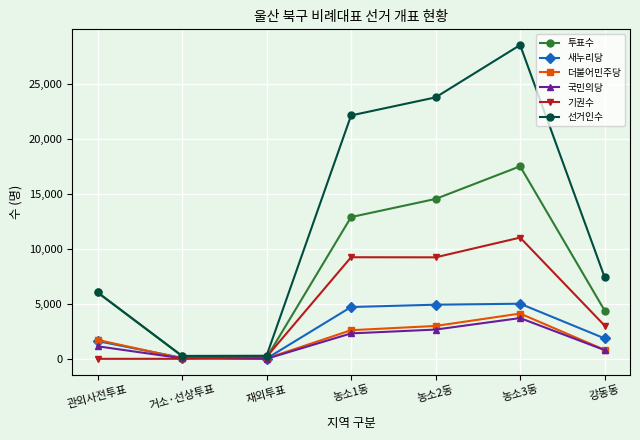

What is the greatest value displayed?

28551